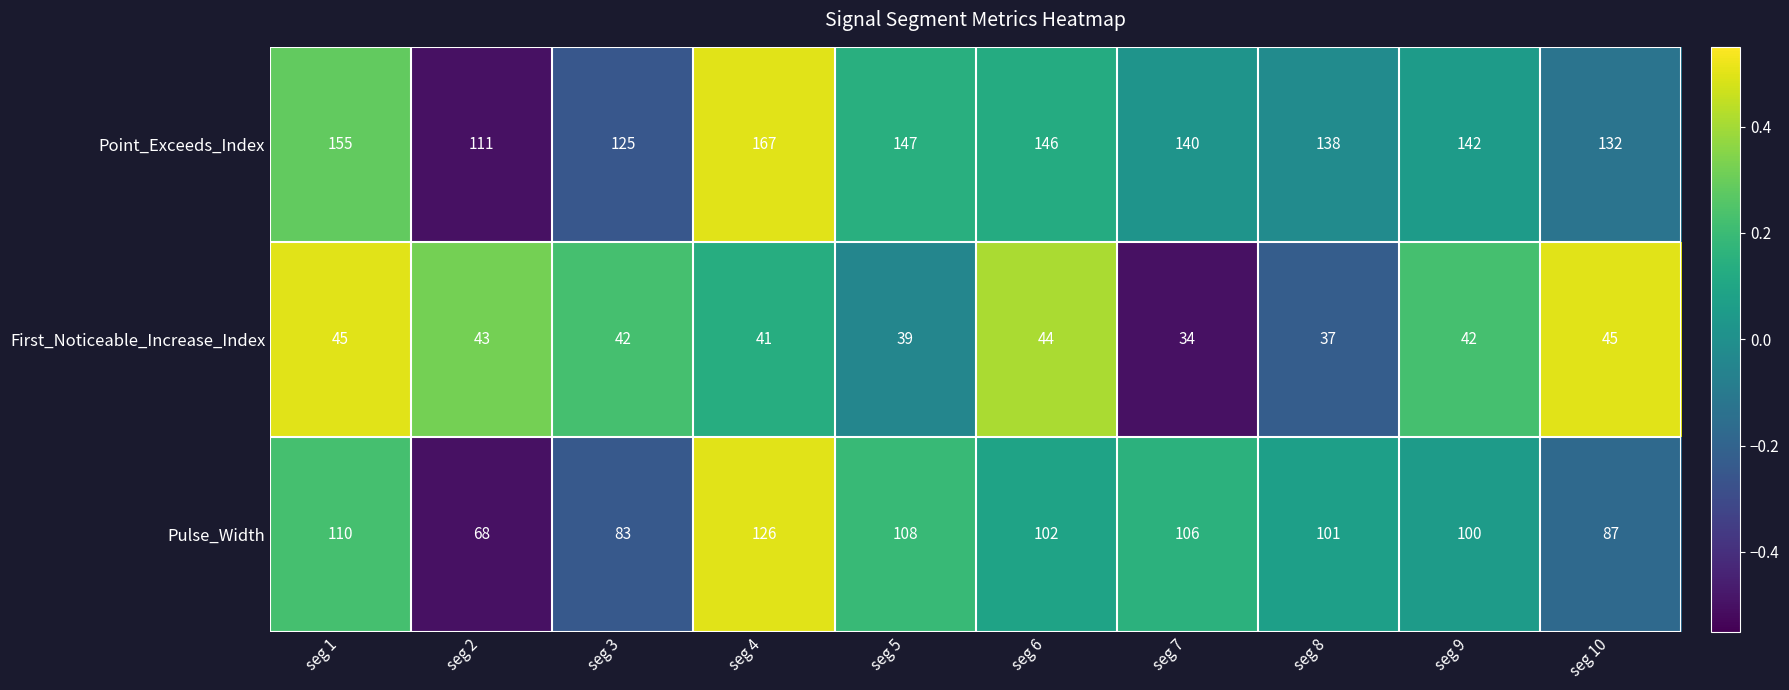

What is the total value across all series at seg 10?

264